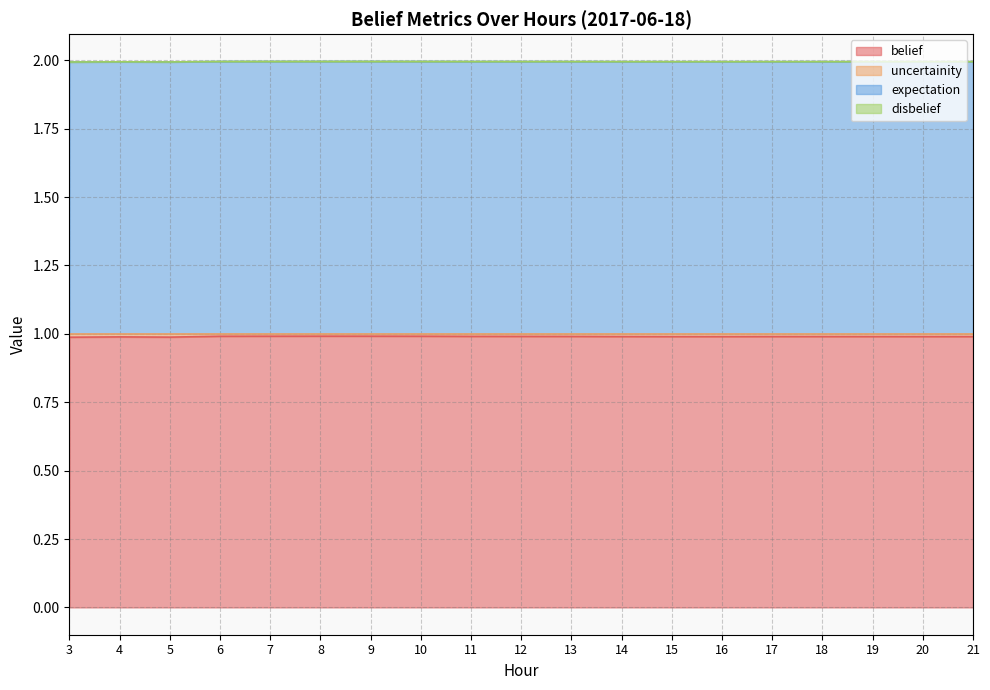

What is the maximum value for belief?

1.0